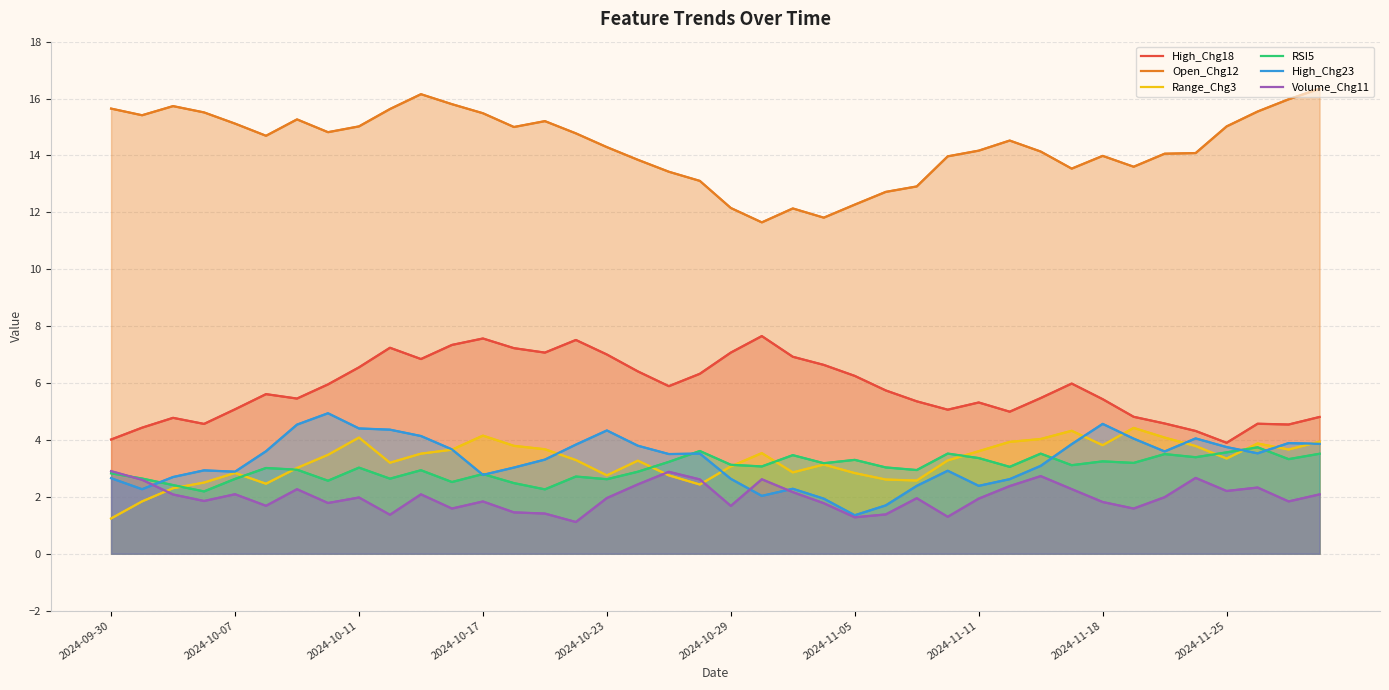

Which series has the largest total across all categories?

Open_Chg12